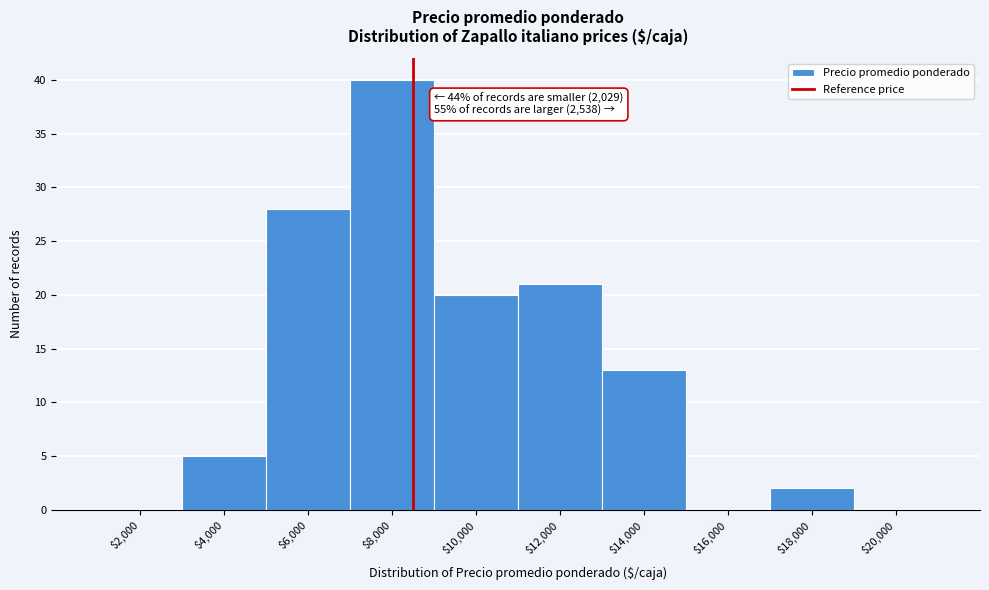

What is the sum of all values?

129